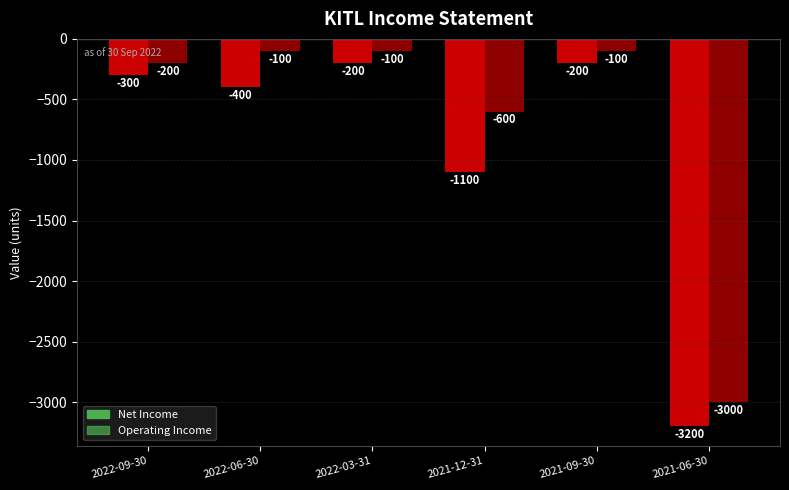

Which series has the widest spread of values?

Net Income